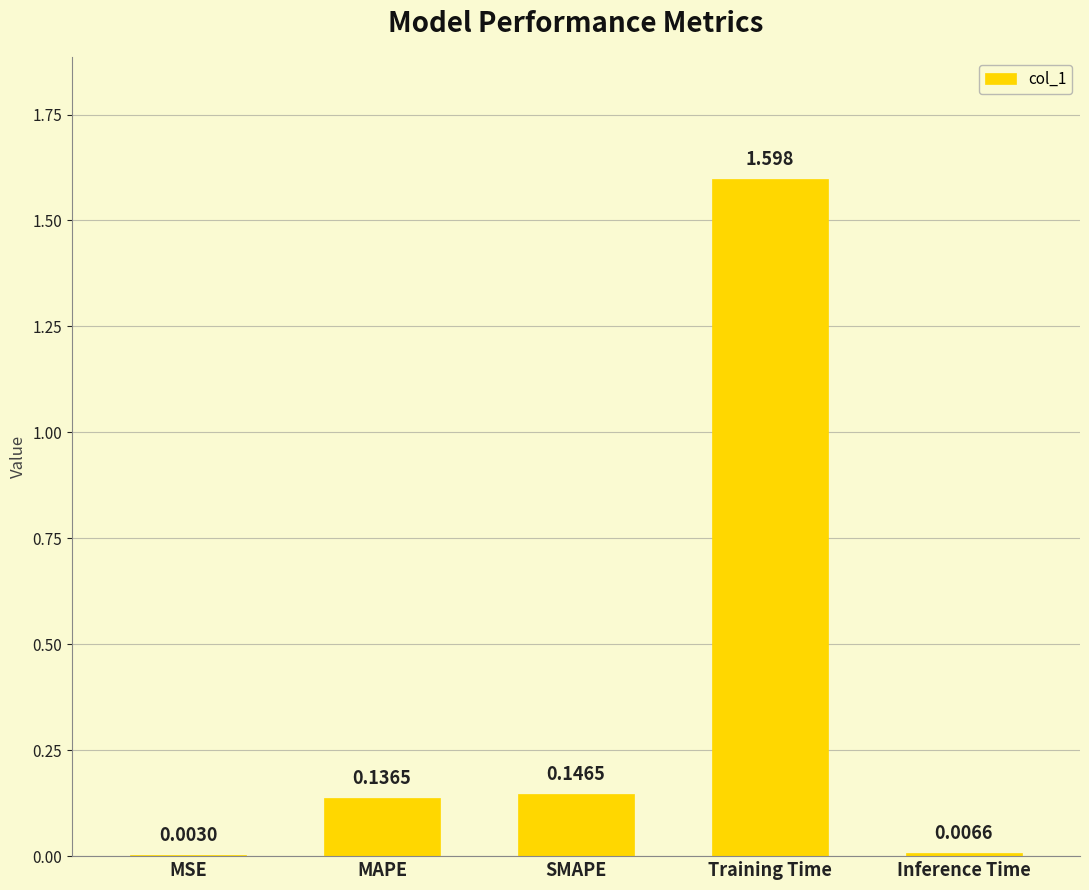

At which label is the value closest to 0?

MSE